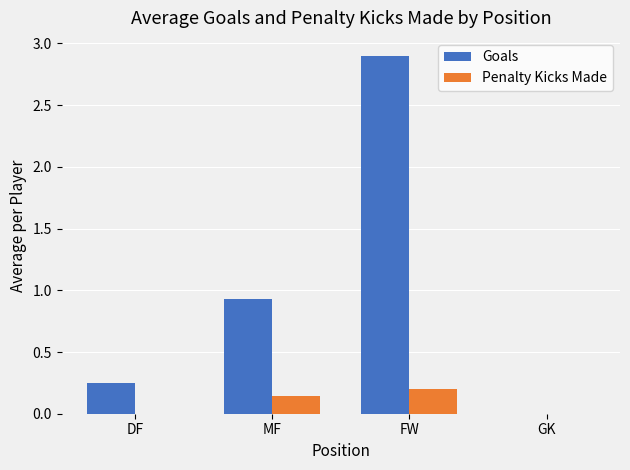

The Goals series shows 1.5 at MF. True or false?

False